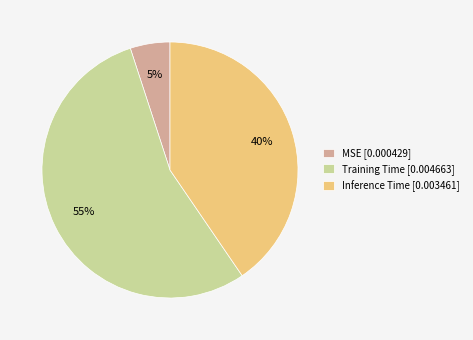

Is the sum of Training Time [0.004663] and MSE [0.000429] greater than half?

Yes